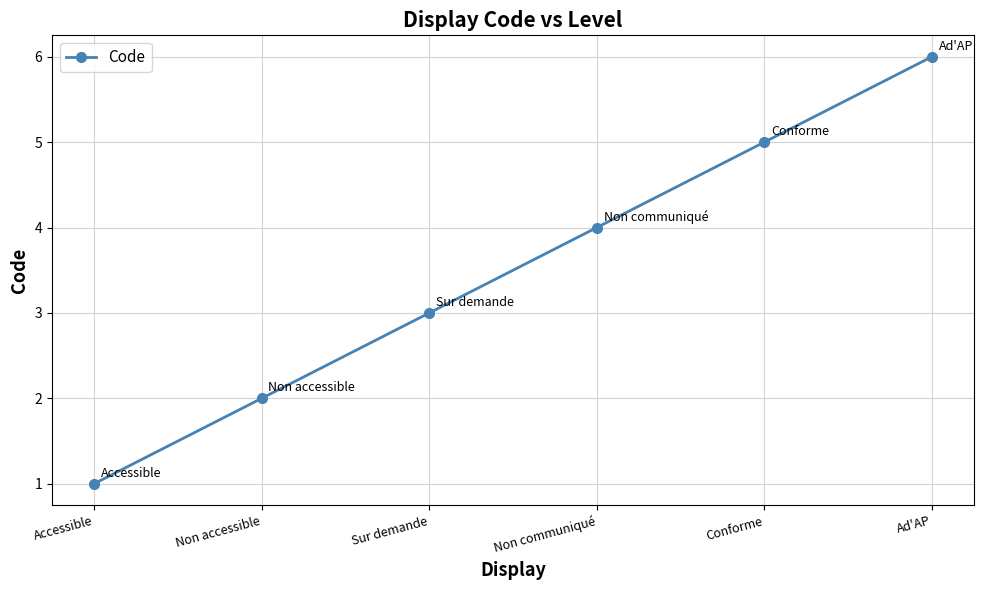

Reading right to left, extract all data points from this chart.

Ad'AP=6	Conforme=5	Non communiqué=4	Sur demande=3	Non accessible=2	Accessible=1